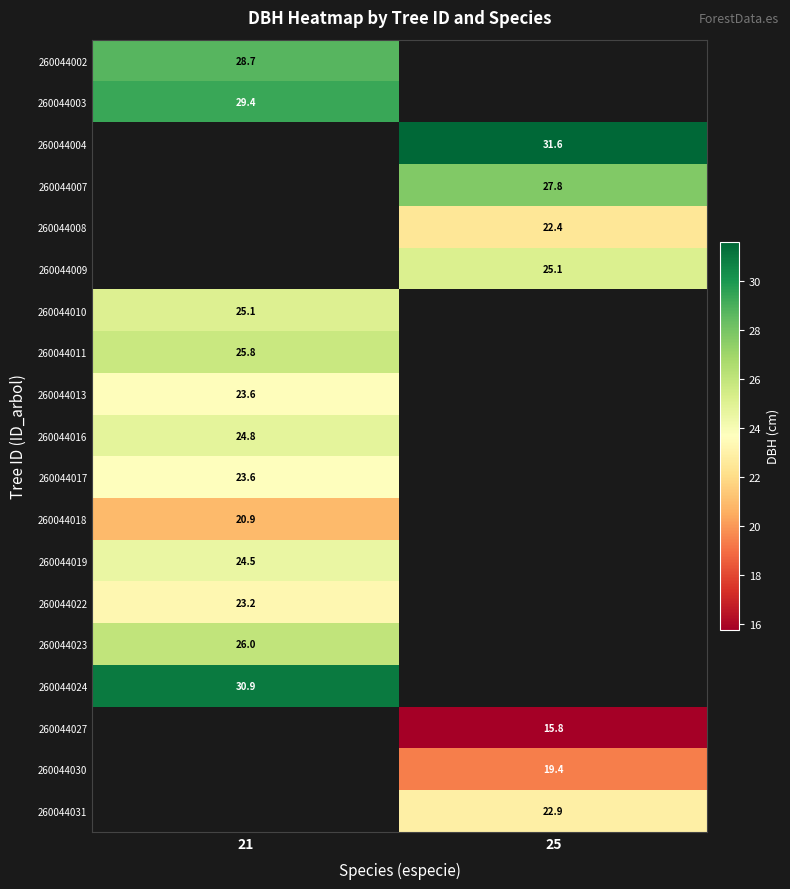

Which has a higher value, 21 or 25?

25